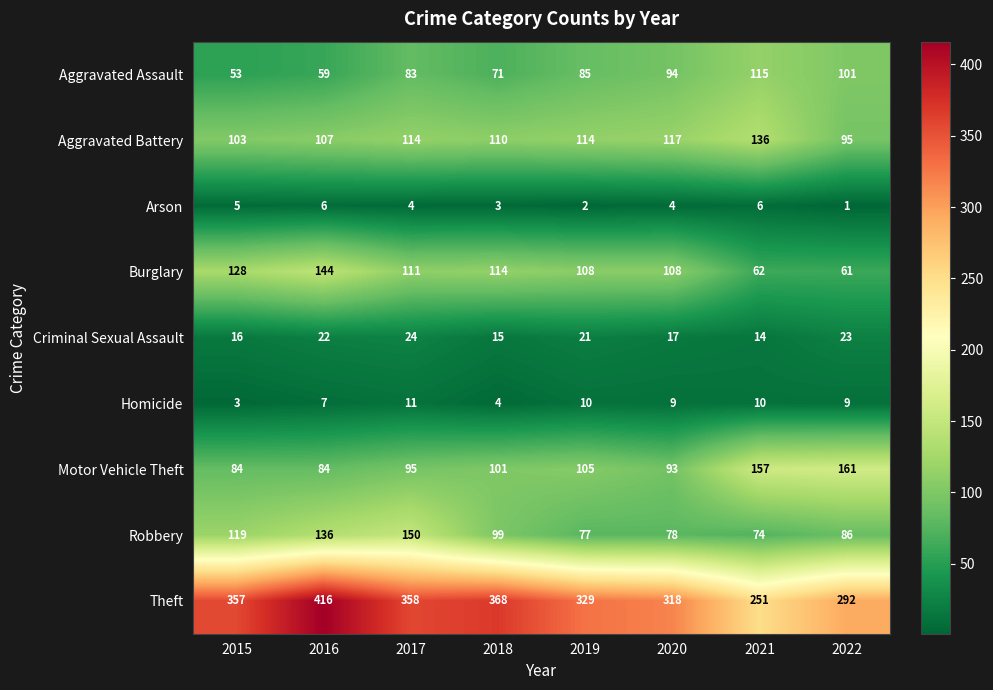

At 2015, list the series in order from largest to smallest.

Theft, Burglary, Robbery, Aggravated Battery, Motor Vehicle Theft, Aggravated Assault, Criminal Sexual Assault, Arson, Homicide